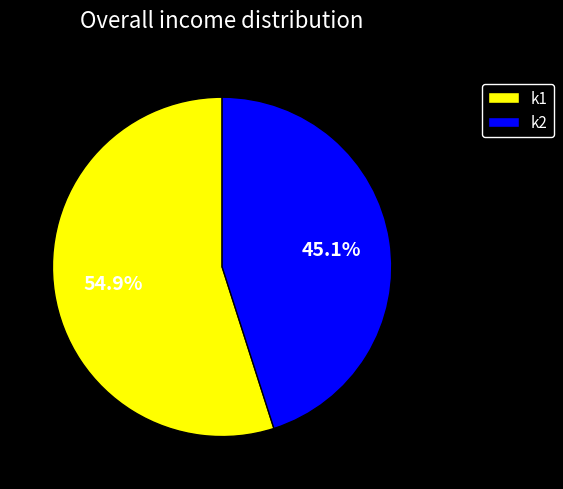

Approximately how many times larger is the value at k2 compared to k1?

0.8